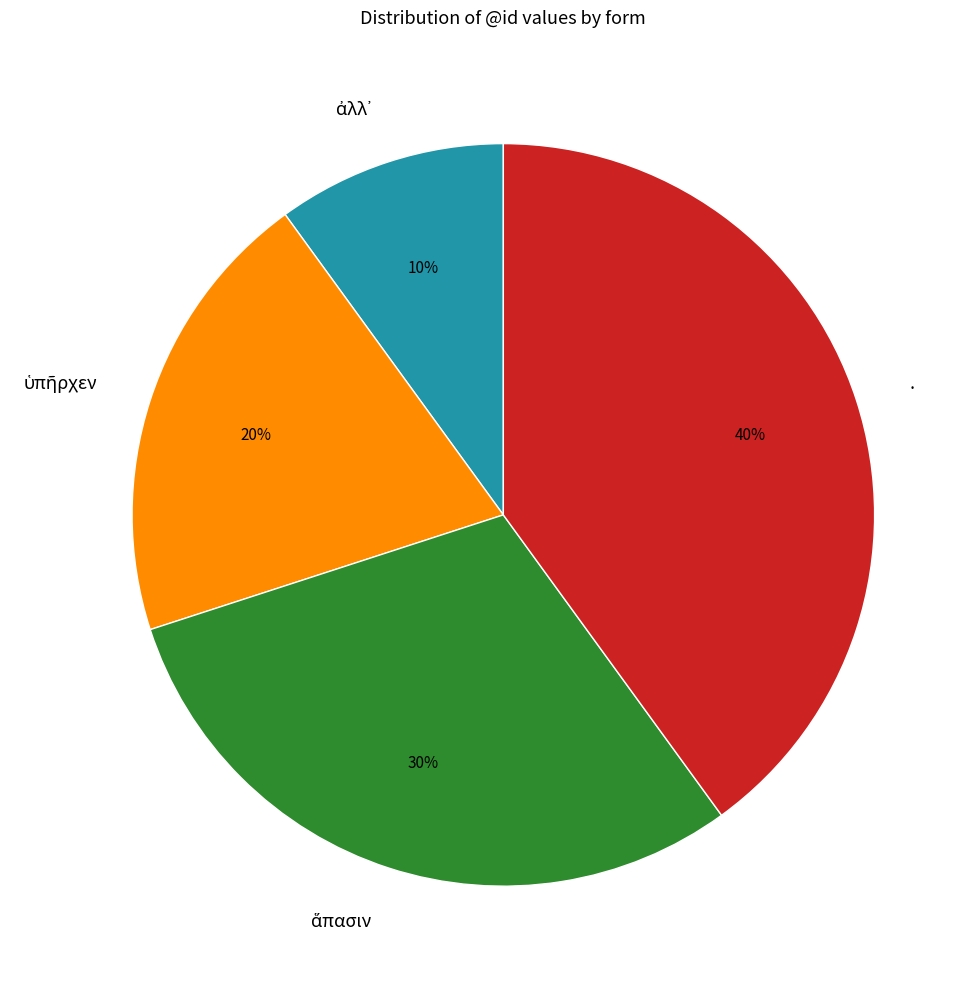

How many segments does this pie chart have?

4